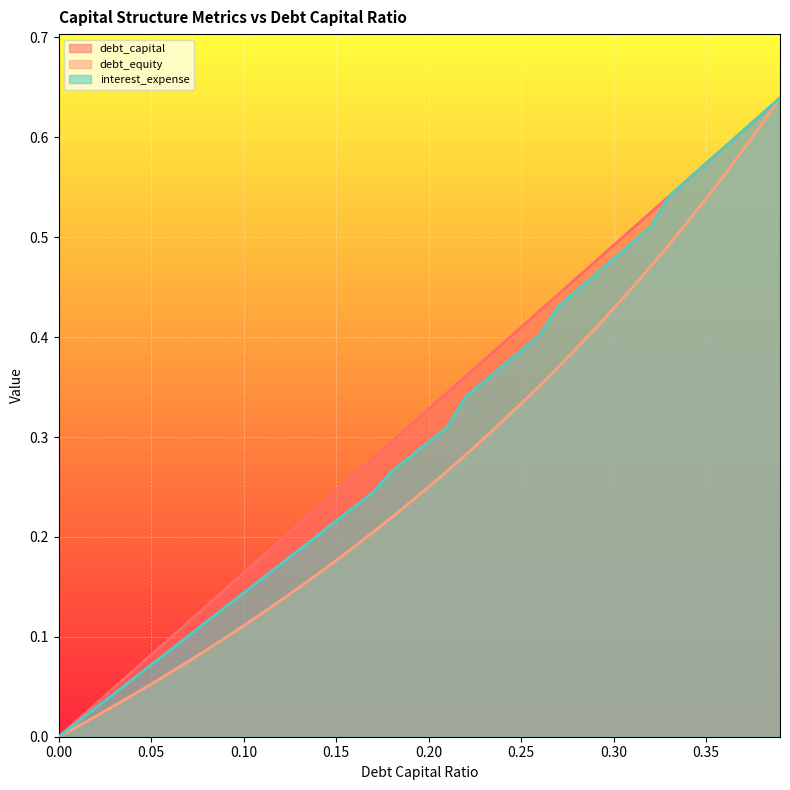

What is the label of the 18th point from the right?

0.22